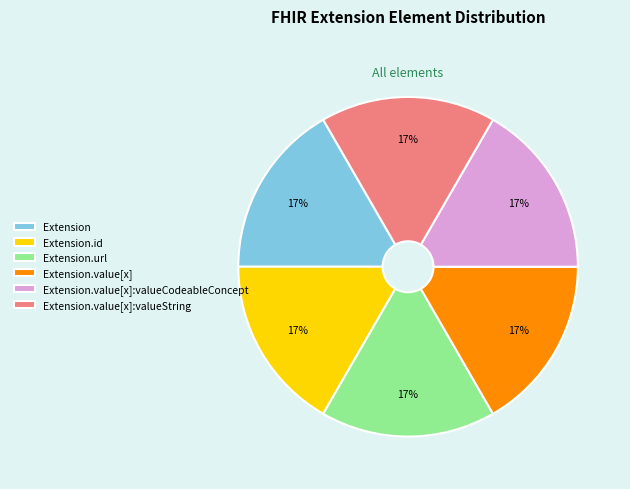

True or false: Extension.url accounts for 17% of the total.

True